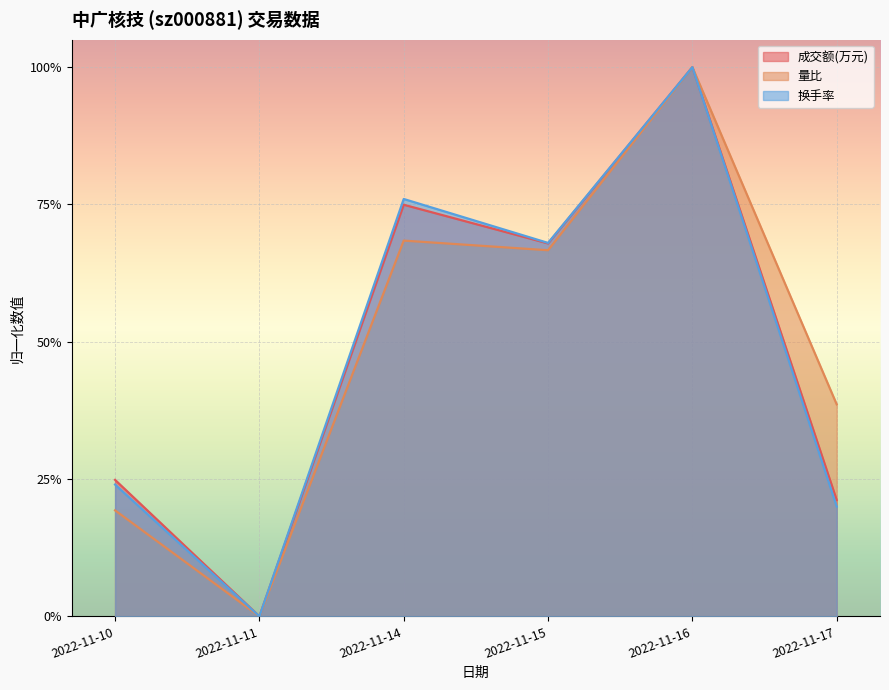

Which category has the highest value in the 成交额(万元) series?

2022-11-16